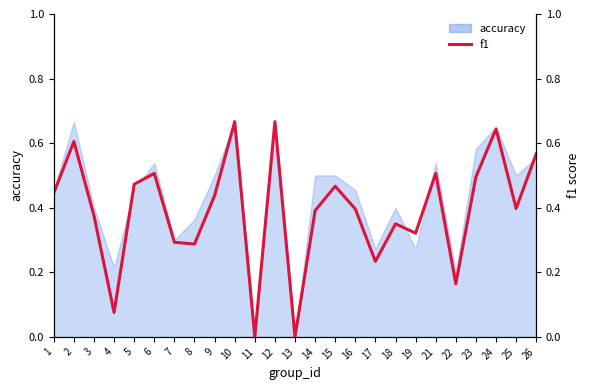

True or false: the data shows 0.5 at 15.

True